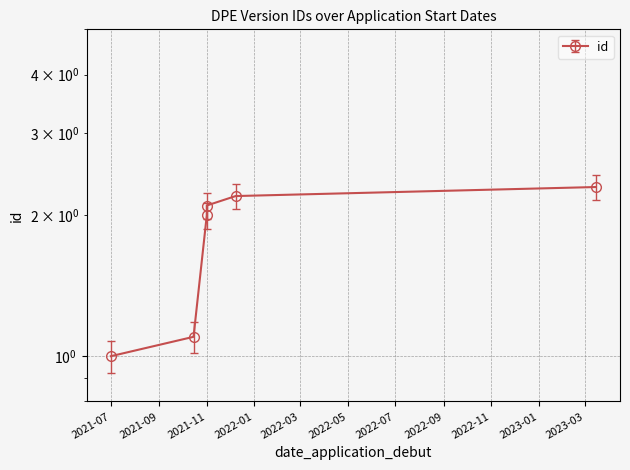

Is it true that the value at 2021-12-08 is 0.9?

False